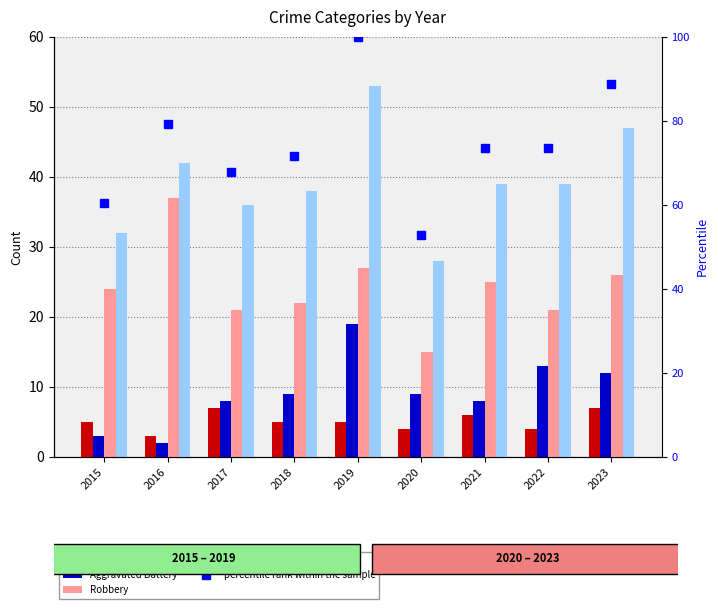

Is it true that Total equals 26.2 at 2021?

False